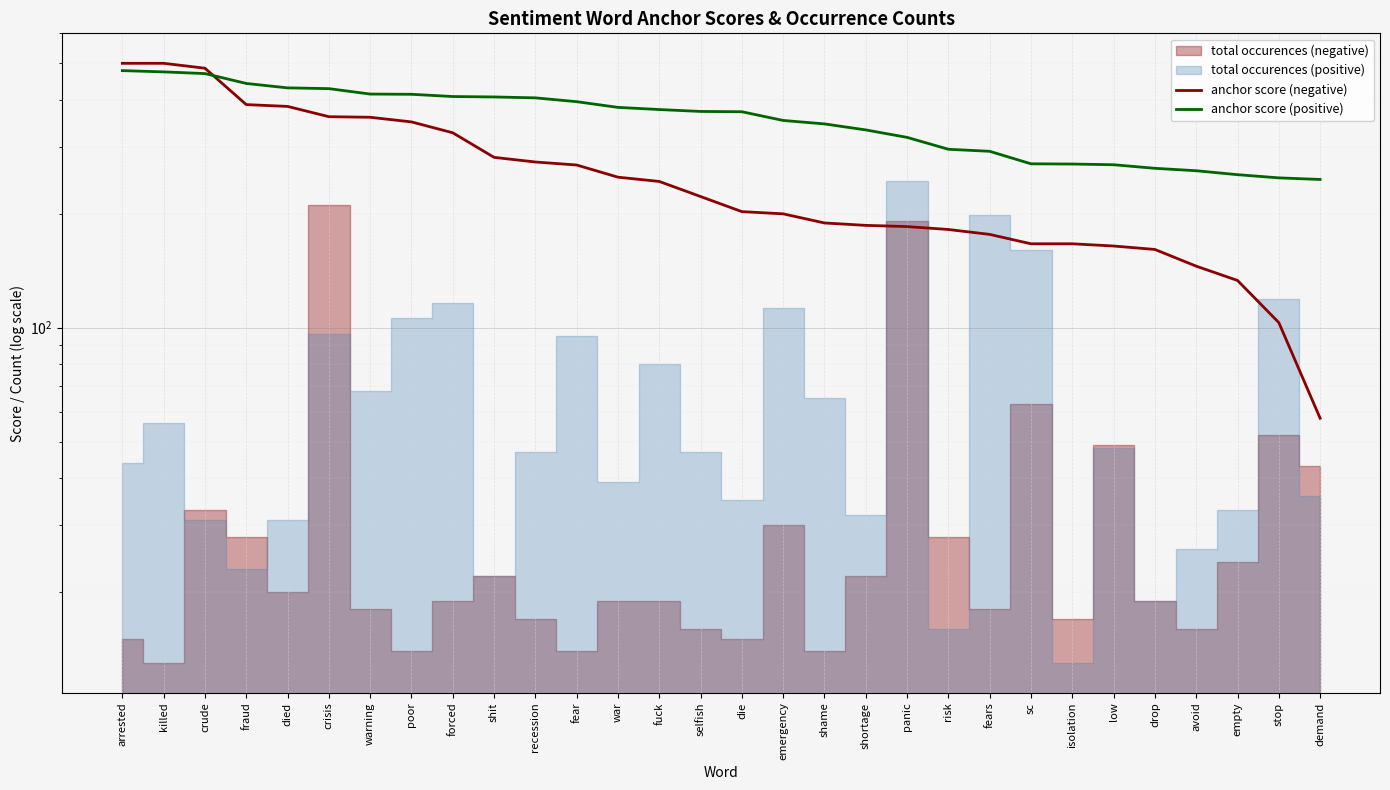

How many lines are shown in the chart?

2